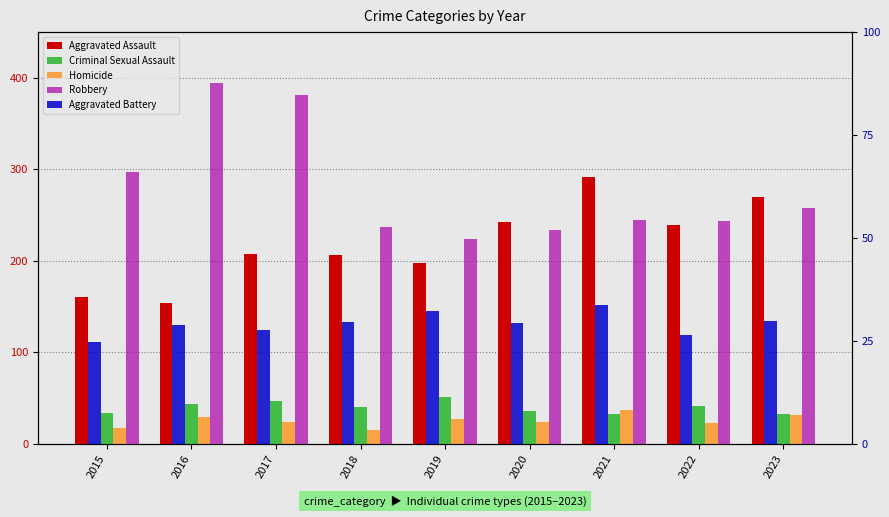

The Homicide series shows 56.7 at 2021. True or false?

False